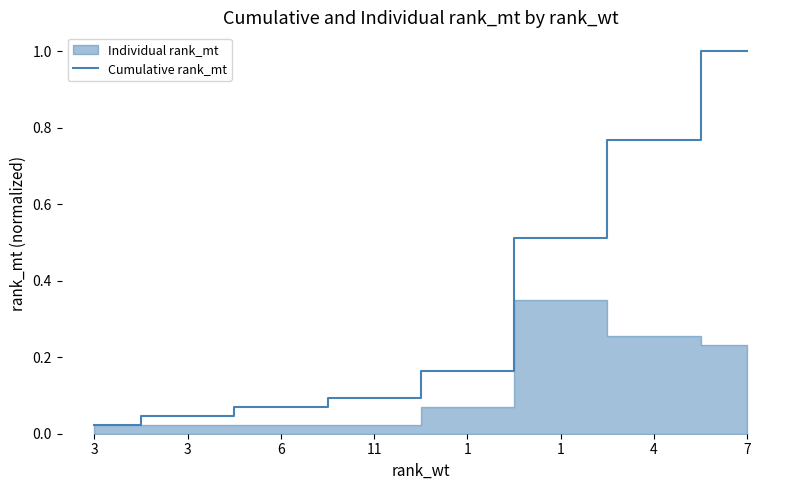

What is the greatest value displayed?

1.0